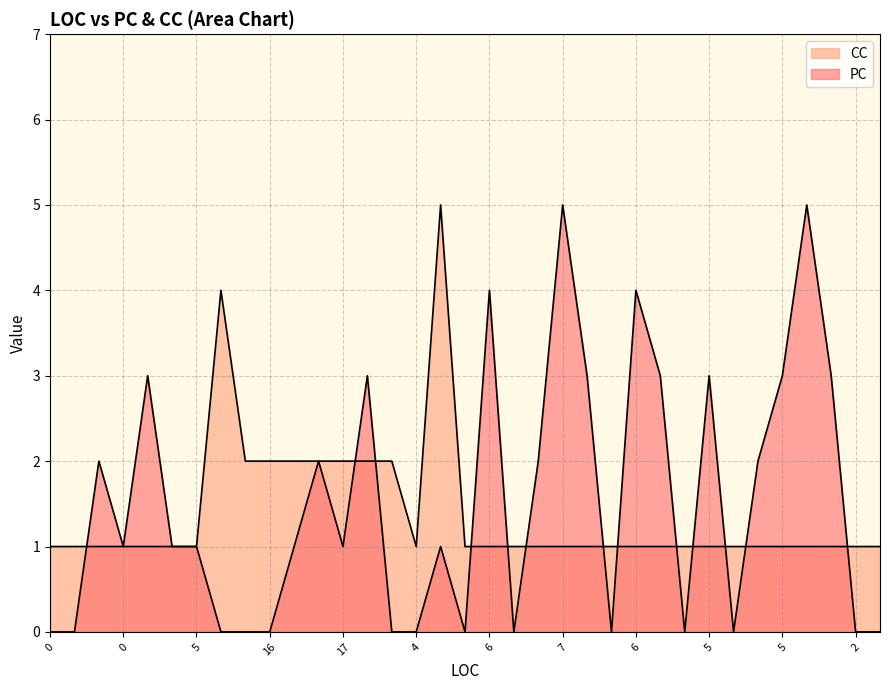

True or false: PC has a value of 3 at 5.

True